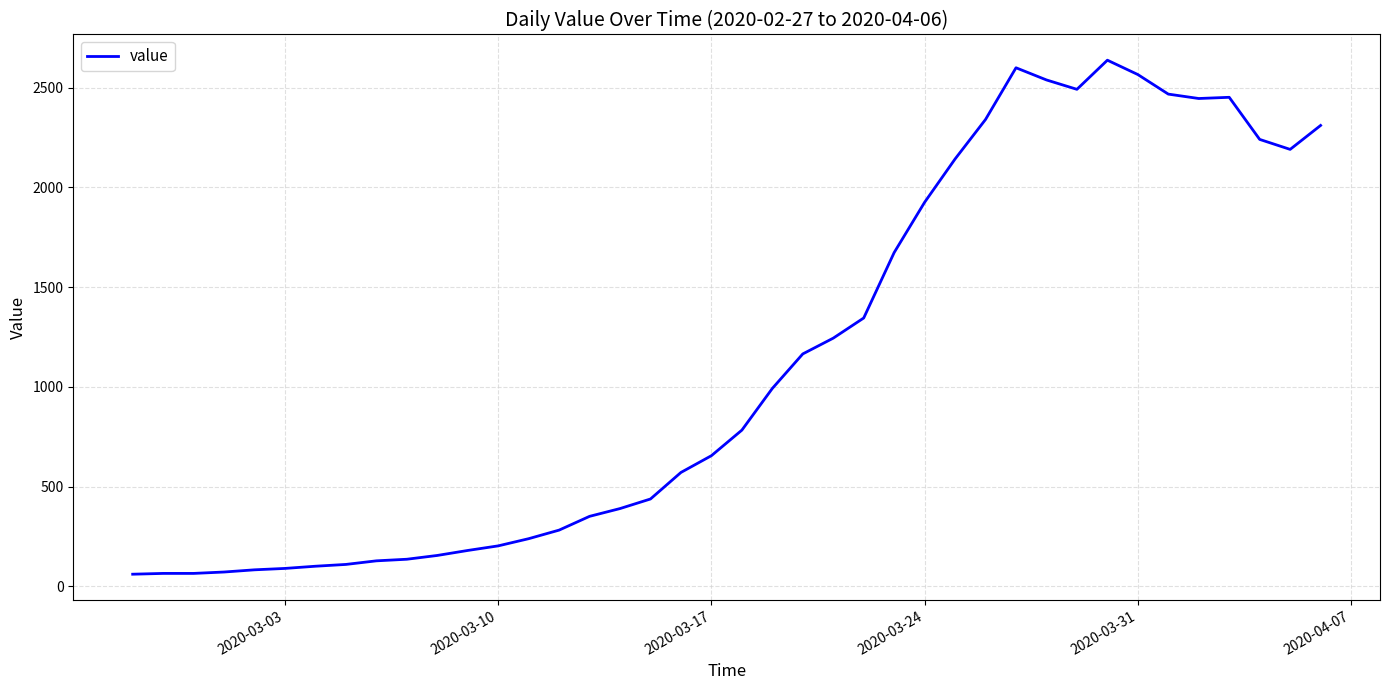

What is the maximum value shown in the chart?

2637